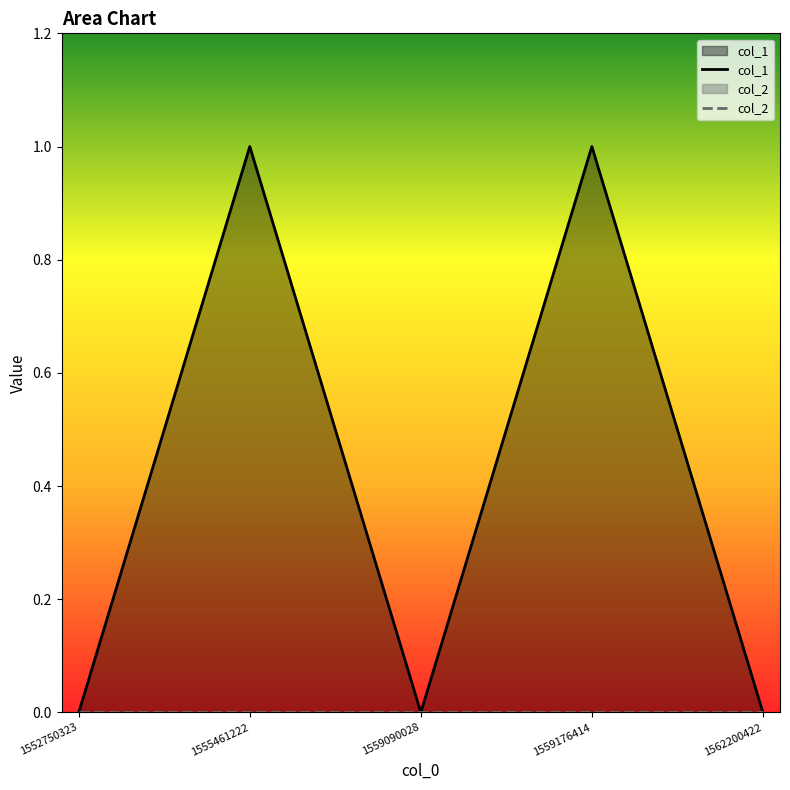

Is it true that the value at 1552750323 is 0?

False